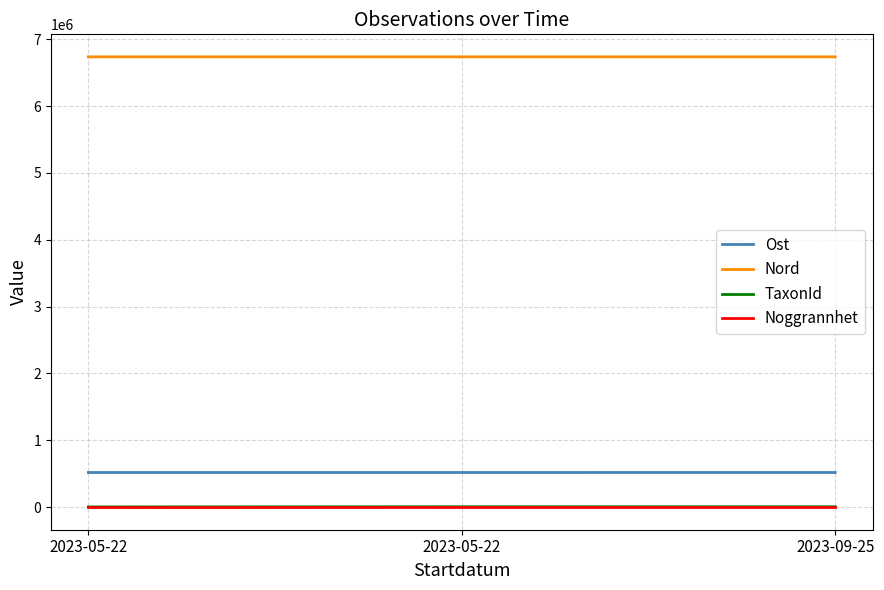

Reading right to left, extract all data points from this chart.

Ost: 2023-09-25=519450.0	2023-05-22=519242.7	2023-05-22=519220.6
Nord: 2023-09-25=6736384.0	2023-05-22=6736420.7	2023-05-22=6736423.5
TaxonId: 2023-09-25=6425.0	2023-05-22=6425.0	2023-05-22=4364.0
Noggrannhet: 2023-09-25=10.0	2023-05-22=10.0	2023-05-22=10.0